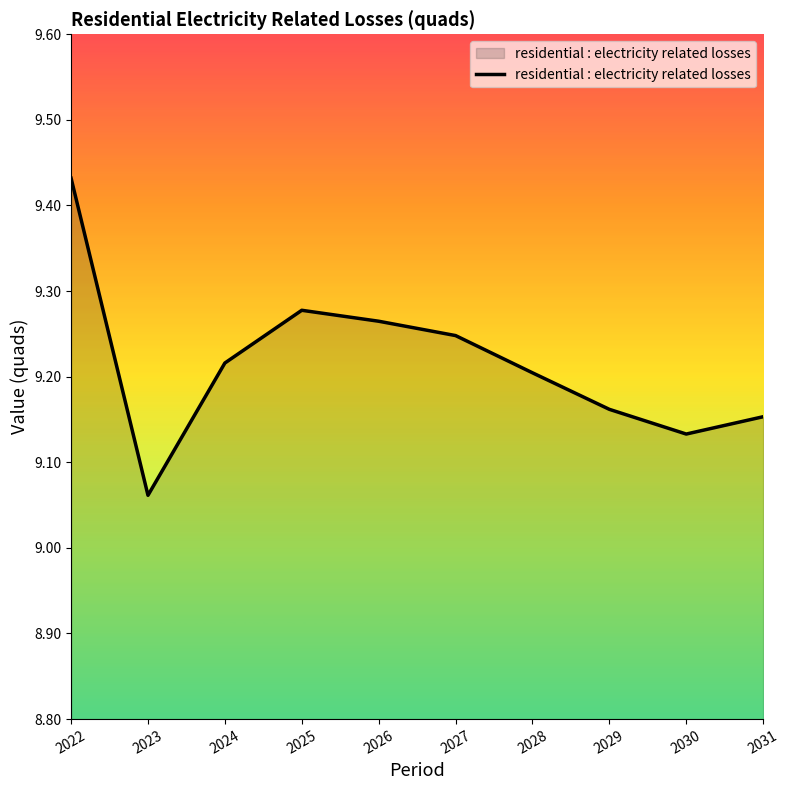

List the labels in order of value, largest first.

2022, 2025, 2026, 2027, 2024, 2028, 2029, 2031, 2030, 2023